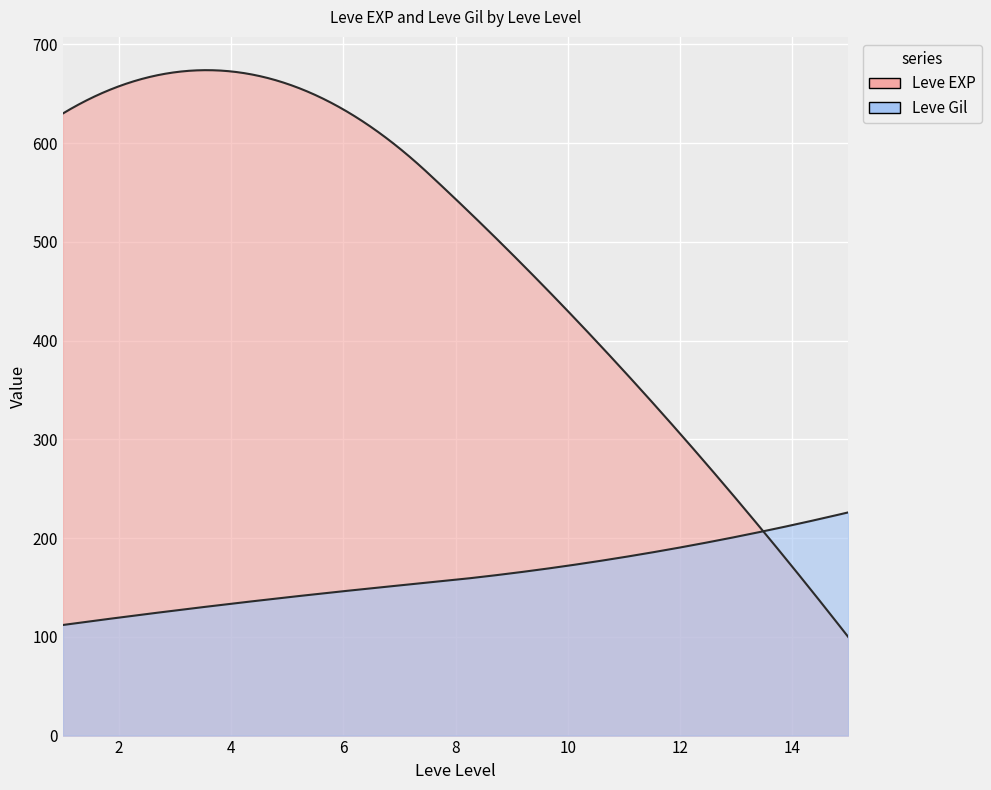

Which series has the largest total across all categories?

Leve EXP